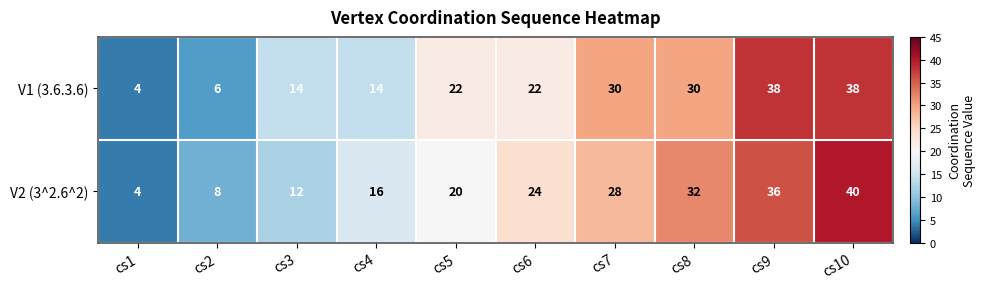

What is the sum of all V2 (3^2.6^2) values?

220